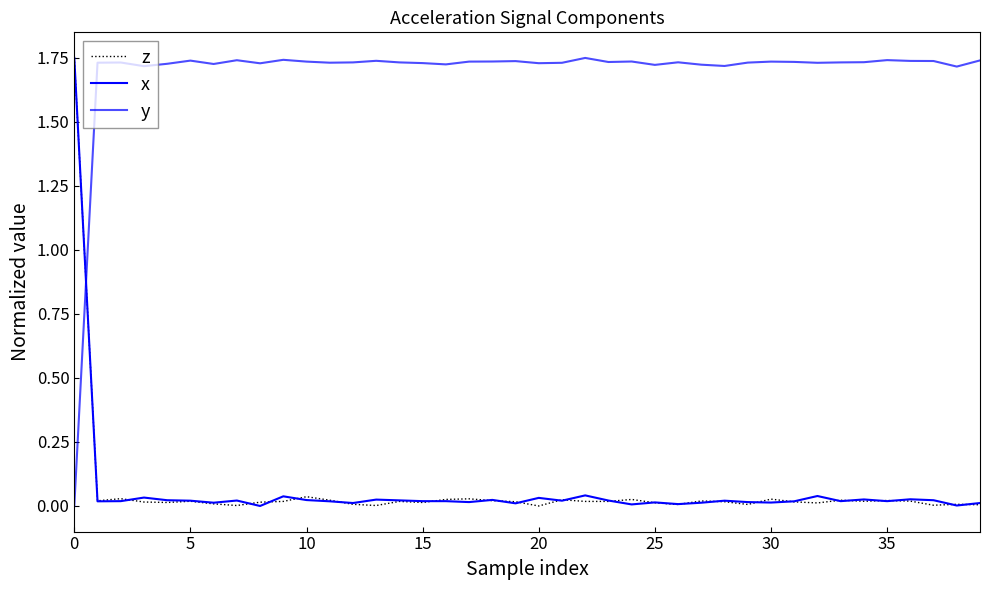

What is the sum of all z values?

2.4